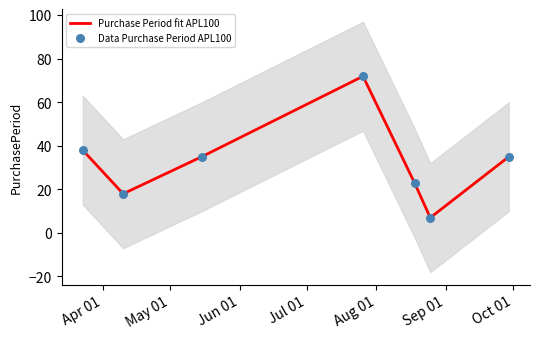

At how many categories does at least one series exceed 66?

1